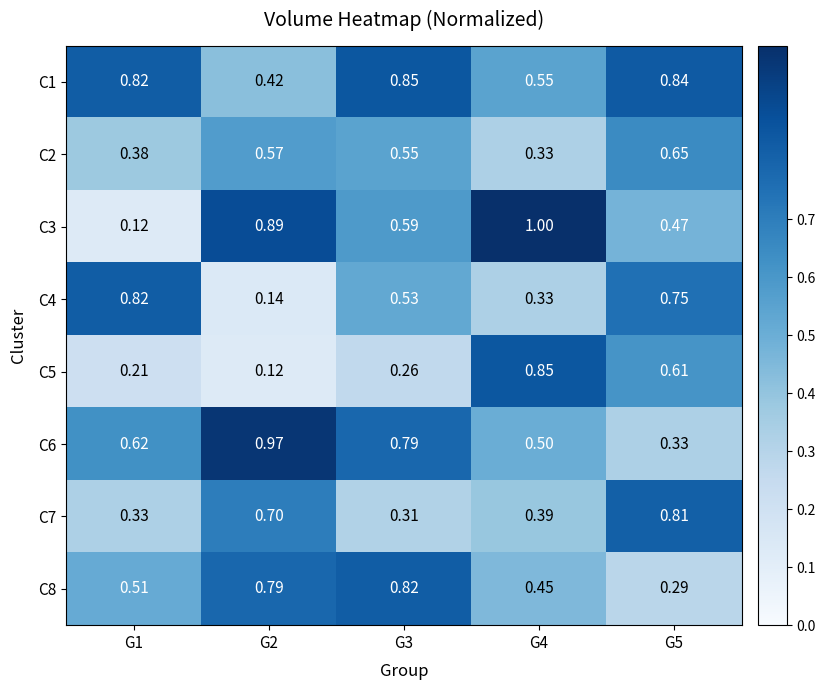

Is the value of C7 at G1 greater than the value of C5 at G1?

Yes